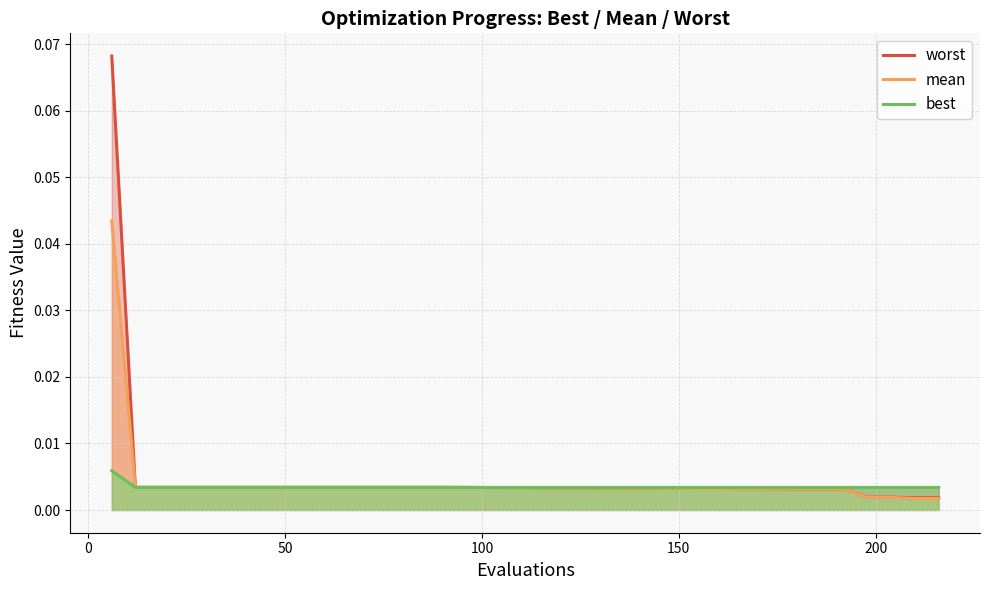

How many distinct data groups are displayed?

3